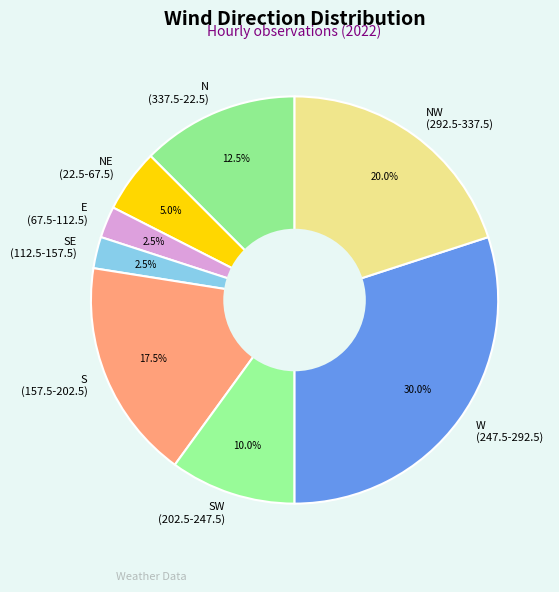

Between W (247.5-292.5) and SW (202.5-247.5), which is larger?

W (247.5-292.5)